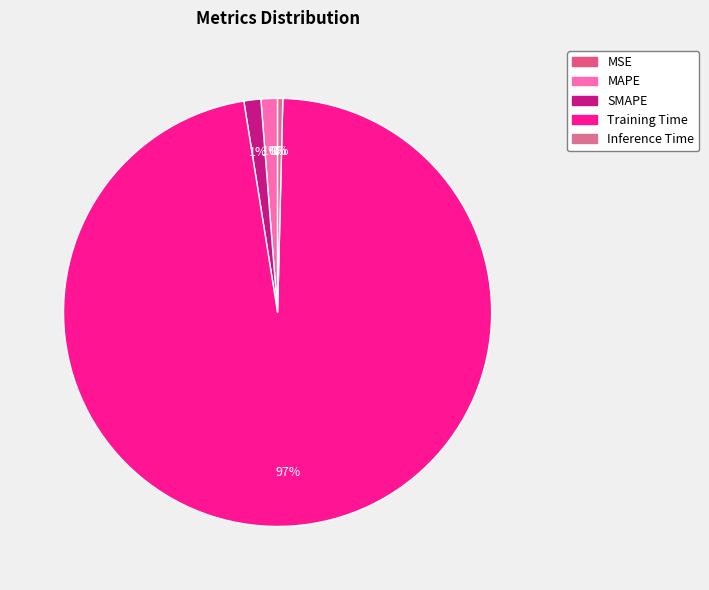

Combined, what portion of the pie is MAPE and MSE?

1.2%